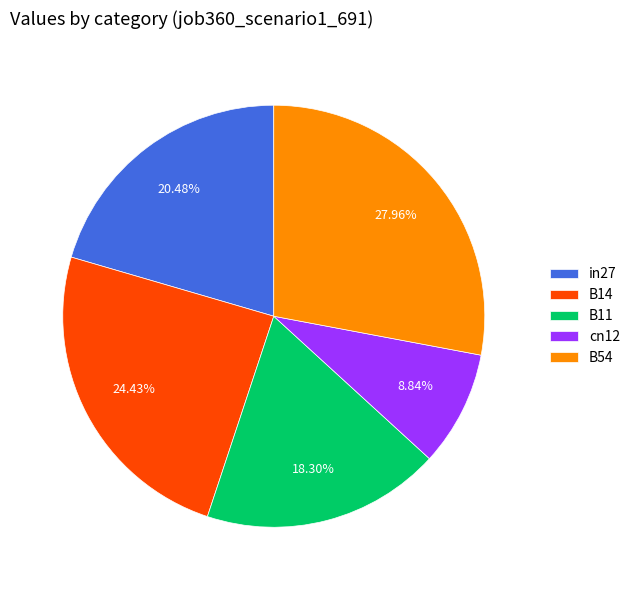

Rank the categories by value from highest to lowest.

B54, B14, in27, B11, cn12